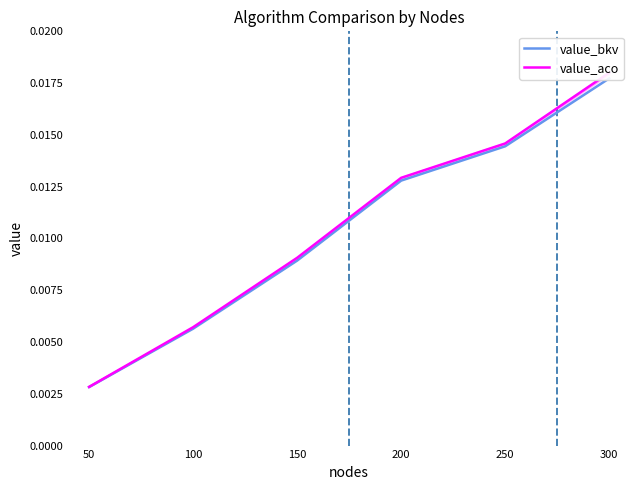

True or false: value_aco has more than 2 points higher than both neighbors.

False